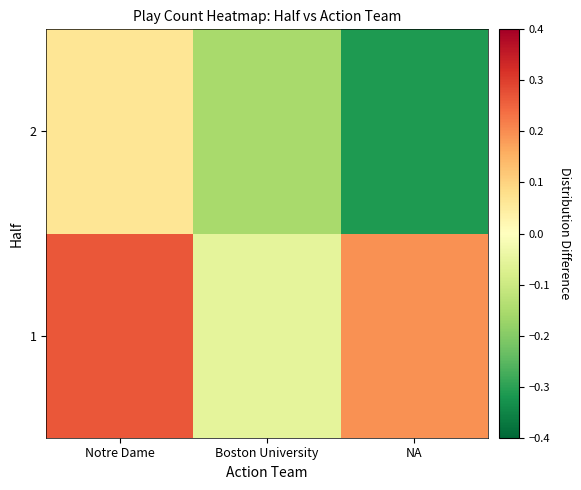

Which series has the largest total across all categories?

1